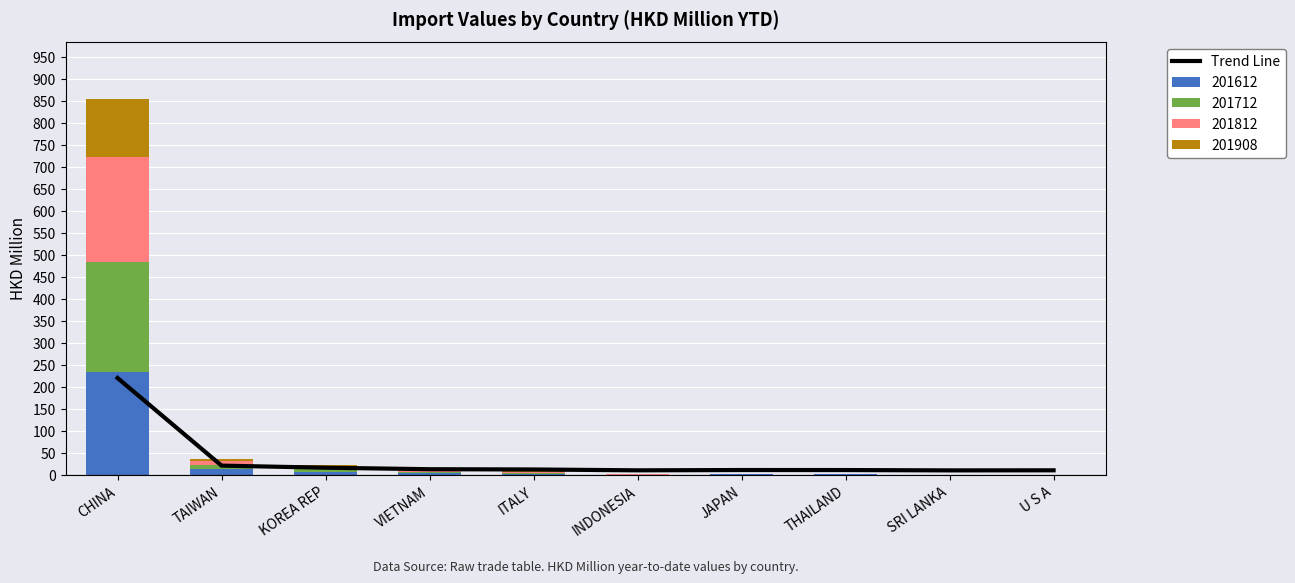

What is the average value?

33.4